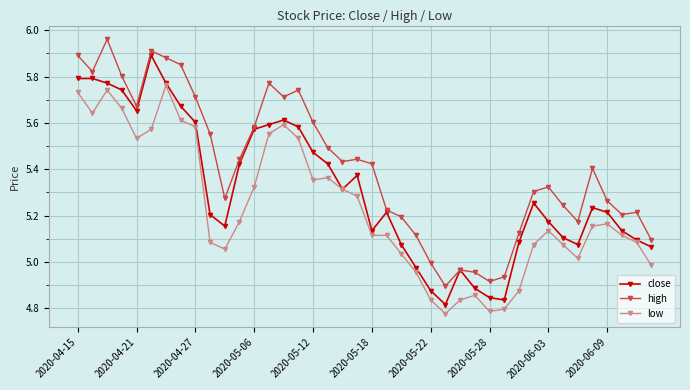

Which series has the largest total across all categories?

high